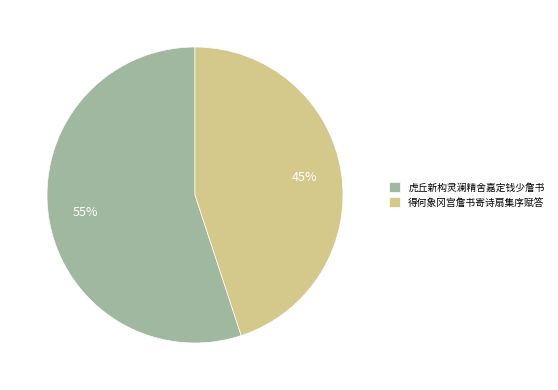

The 得何象冈宫詹书寄诗扇集序赋答 slice represents 56% of the pie. True or false?

False